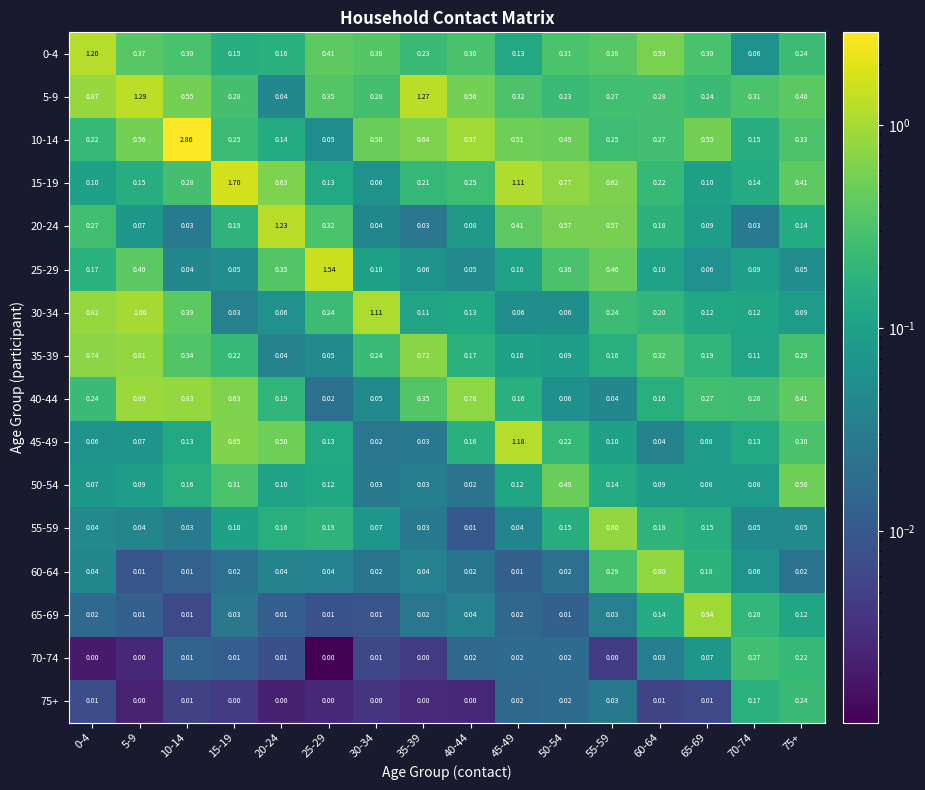

Is the value of 55-59 at 0-4 greater than the value of 10-14 at 0-4?

No